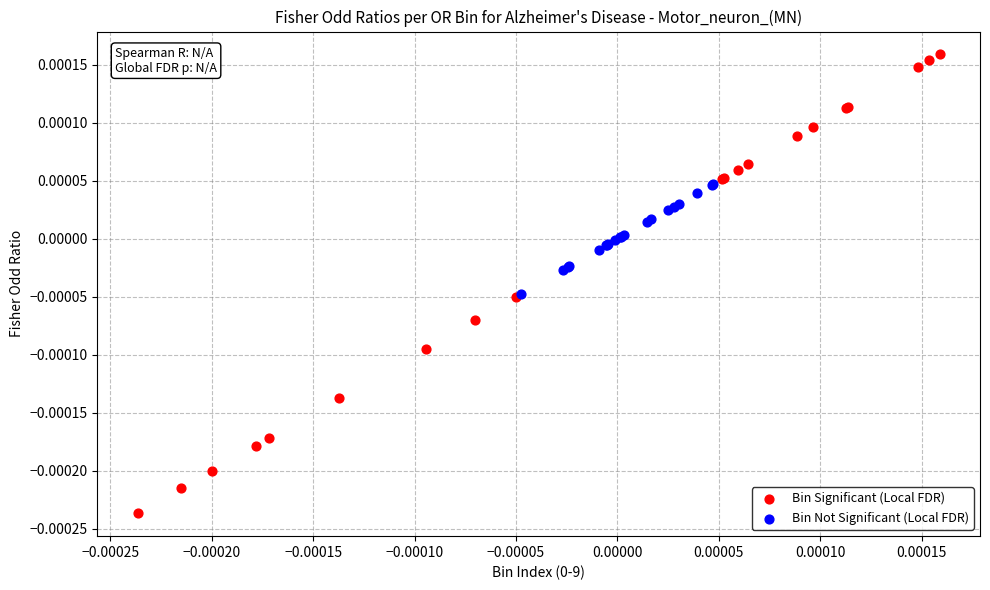

What are all the series names shown in the legend?

Bin Significant (Local FDR), Bin Not Significant (Local FDR)